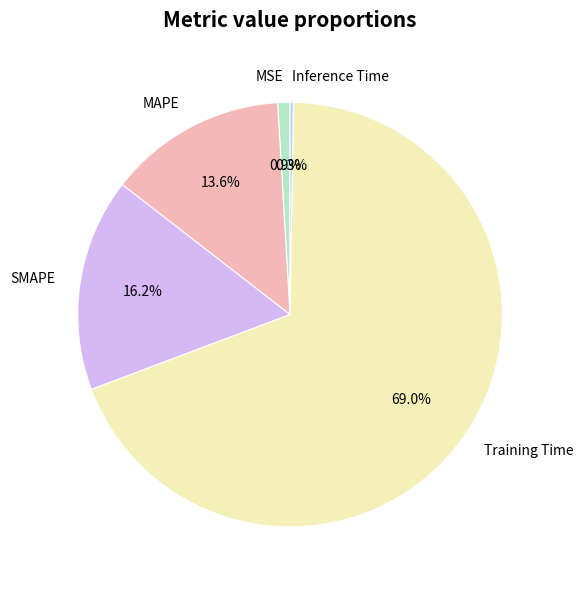

Does Training Time represent more than half of the total?

Yes